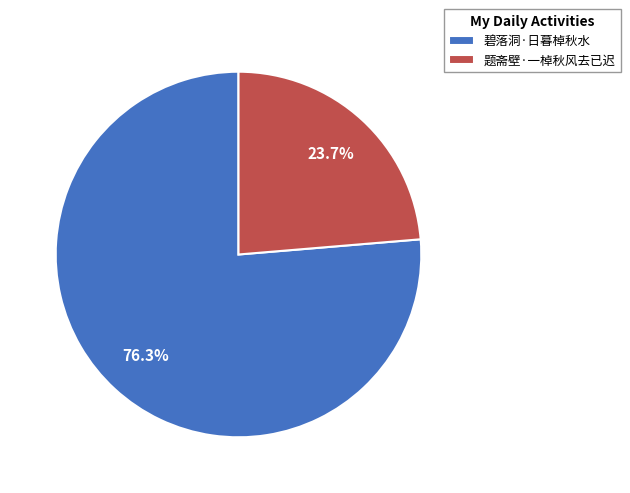

Count the number of slices in the pie.

2